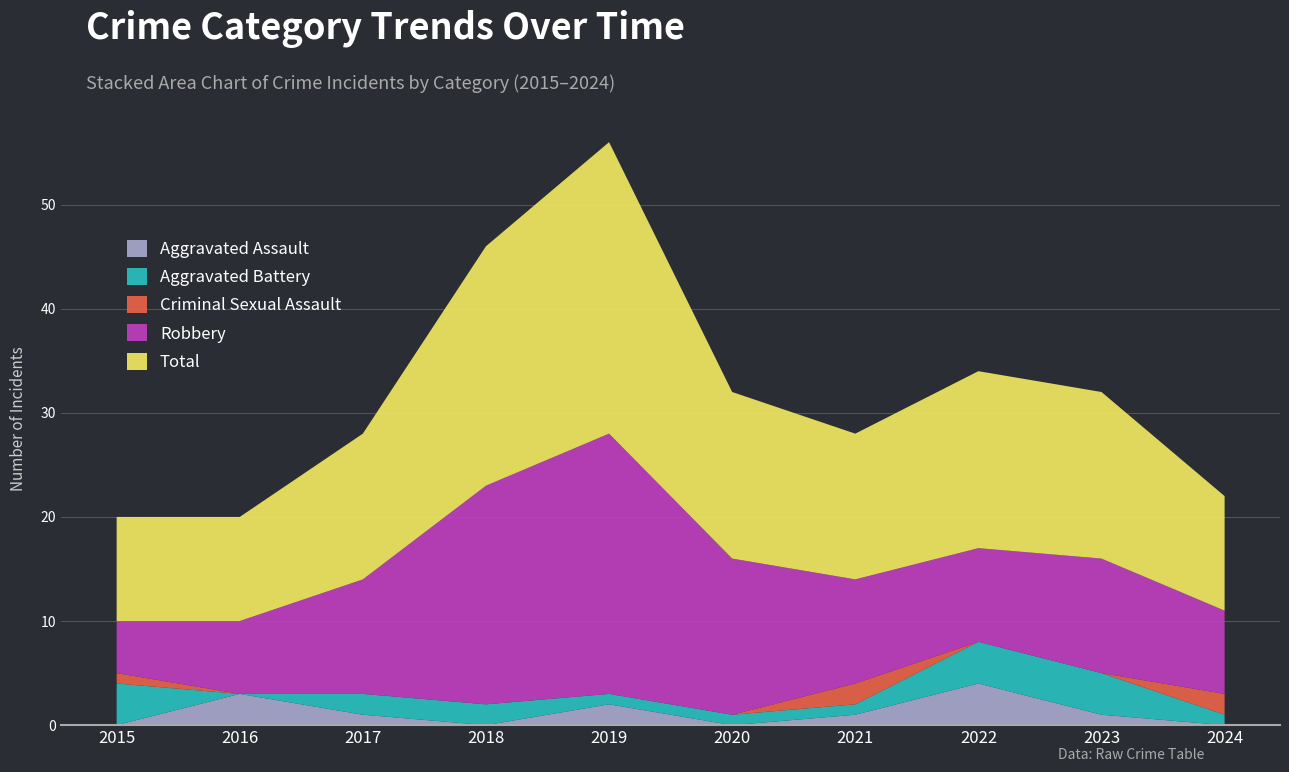

Reading left to right, extract all data points from this chart.

Aggravated Assault: 0	3	1	0	2	0	1	4	1	0
Aggravated Battery: 4	0	2	2	1	1	1	4	4	1
Criminal Sexual Assault: 1	0	0	0	0	0	2	0	0	2
Robbery: 5	7	11	21	25	15	10	9	11	8
Total: 10	10	14	23	28	16	14	17	16	11